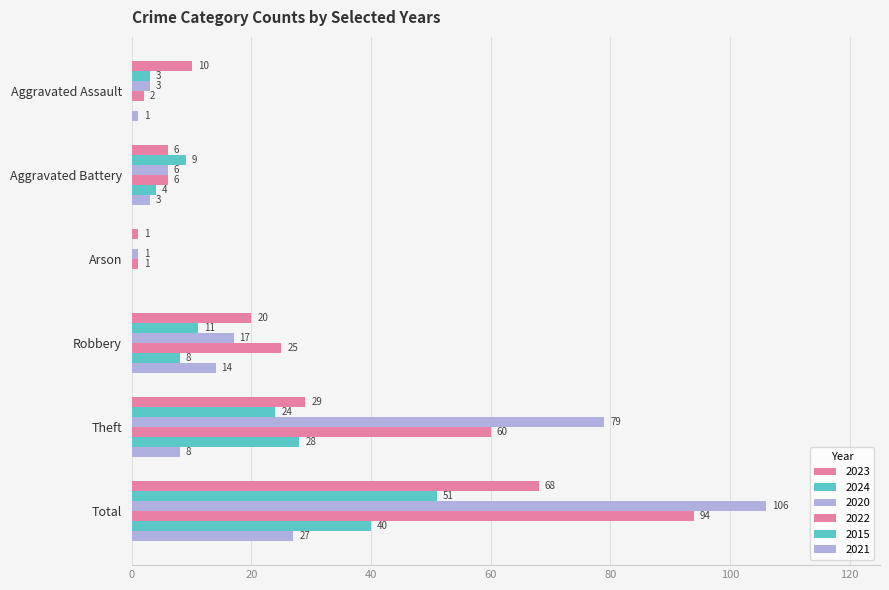

Reading right to left, list all the values displayed in this chart.

2023: 68	29	20	1	6	10
2024: 51	24	11	0	9	3
2020: 106	79	17	1	6	3
2022: 94	60	25	1	6	2
2015: 40	28	8	0	4	0
2021: 27	8	14	0	3	1